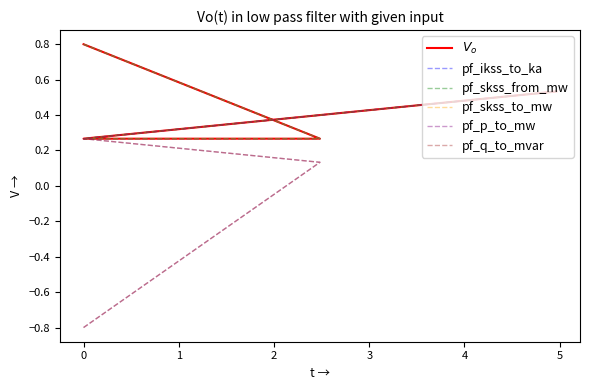

Does the chart display data point markers on the line(s)?

No